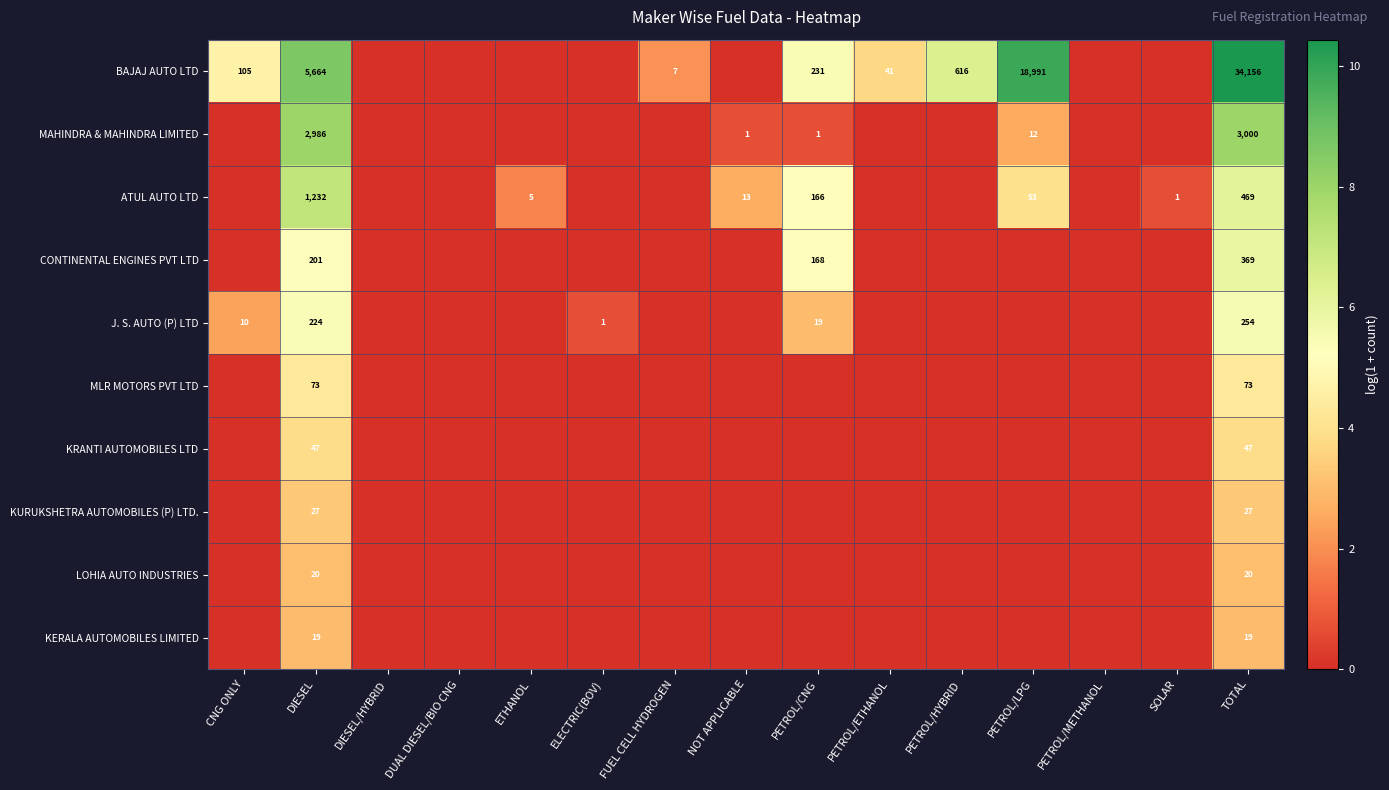

At TOTAL, list the series in order from largest to smallest.

BAJAJ AUTO LTD, MAHINDRA & MAHINDRA LIMITED, ATUL AUTO LTD, CONTINENTAL ENGINES PVT LTD, J. S. AUTO (P) LTD, MLR MOTORS PVT LTD, KRANTI AUTOMOBILES LTD, KURUKSHETRA AUTOMOBILES (P) LTD., LOHIA AUTO INDUSTRIES, KERALA AUTOMOBILES LIMITED